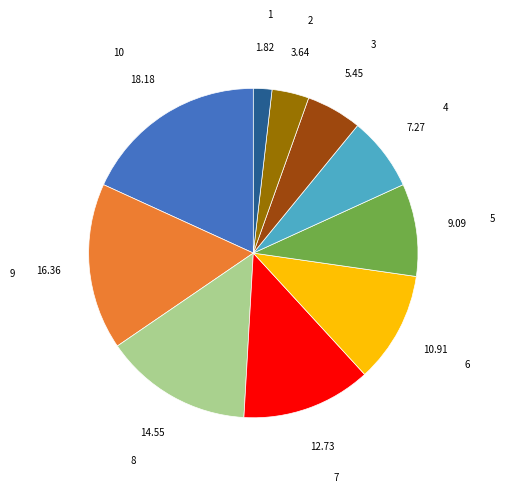

Combined, do 8 and 7 account for over 50%?

No